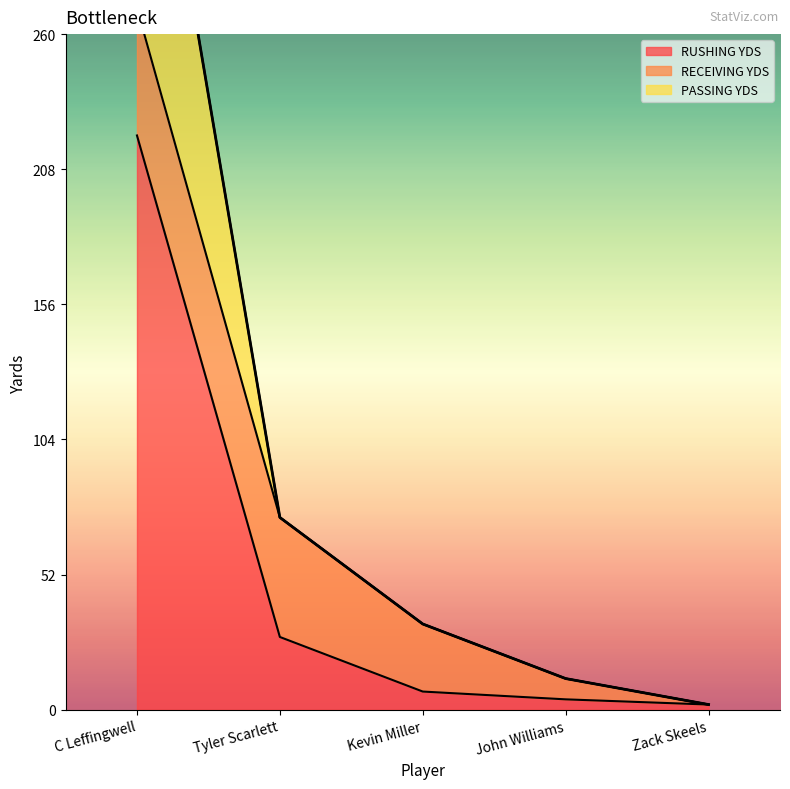

Where is RUSHING YDS nearest to the value 111?

Tyler Scarlett